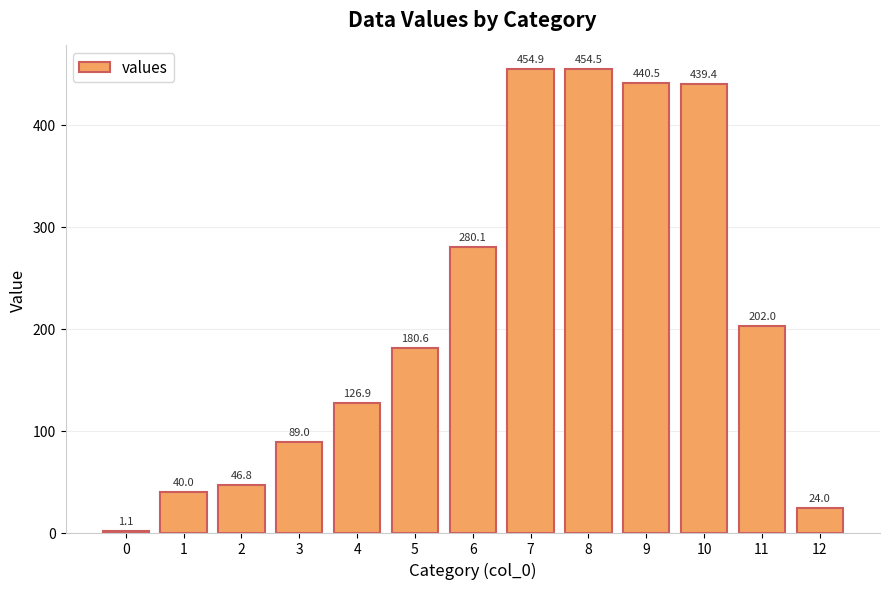

Which has a higher value, 7 or 11?

7